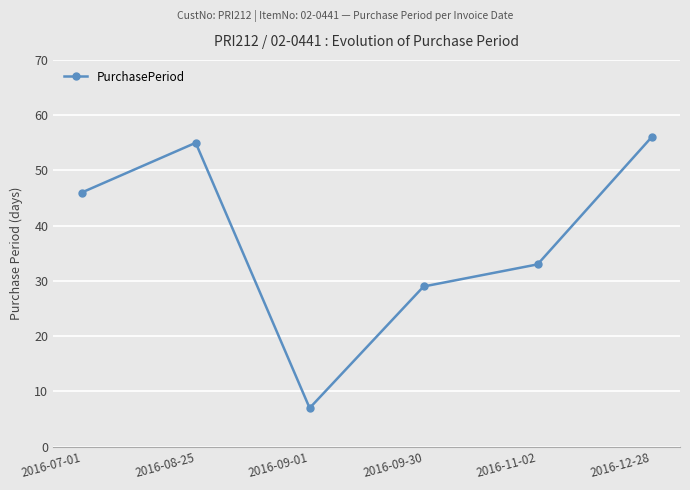

What value does the data have at 2016-07-01, to the nearest 5?

45